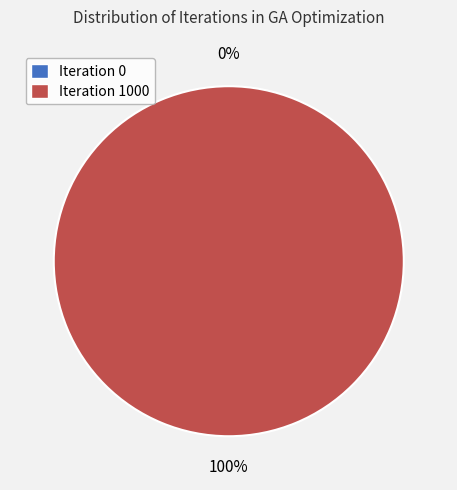

To the nearest percent, what is the difference between the Iteration 0 and Iteration 1000 slice percentages?

100%